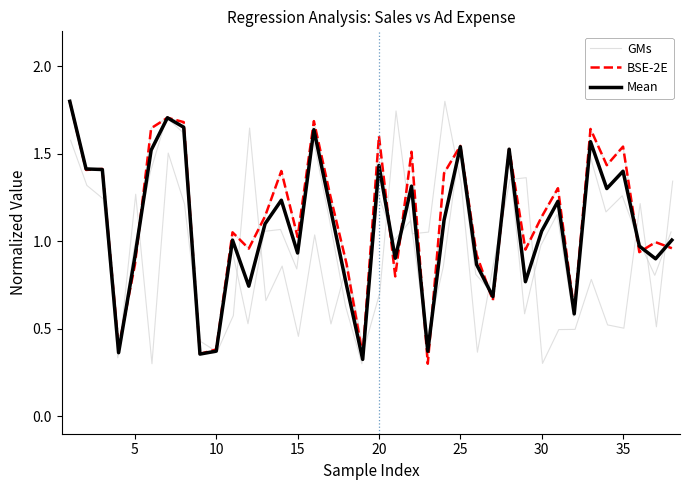

Is it true that Mean equals 1.7 at 15?

False